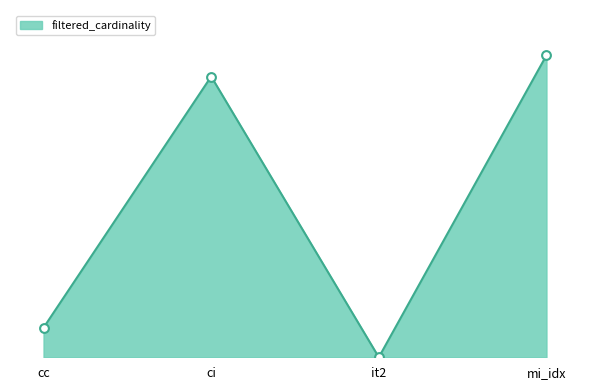

Between it2 and ci, which is larger?

ci